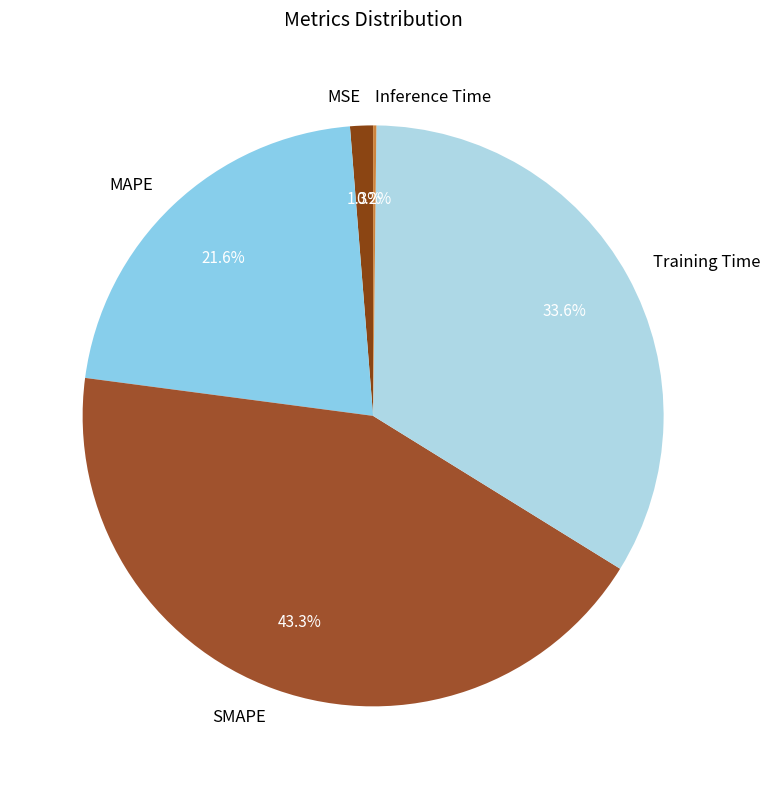

To the nearest percent, what portion does MAPE represent?

22%